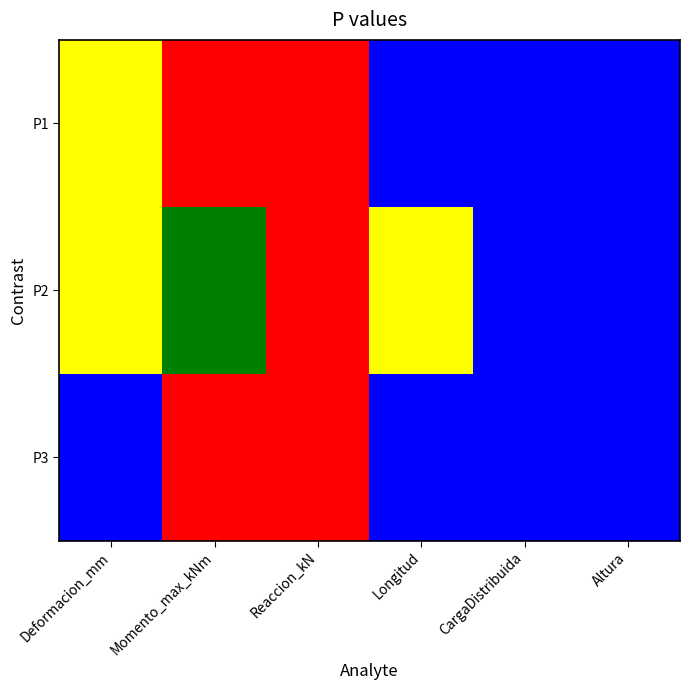

Reading right to left, extract all data points from this chart.

P1: Altura=0	CargaDistribuida=0	Longitud=0	Reaccion_kN=2	Momento_max_kNm=2	Deformacion_mm=1
P2: Altura=0	CargaDistribuida=0	Longitud=1	Reaccion_kN=2	Momento_max_kNm=3	Deformacion_mm=1
P3: Altura=0	CargaDistribuida=0	Longitud=0	Reaccion_kN=2	Momento_max_kNm=2	Deformacion_mm=0